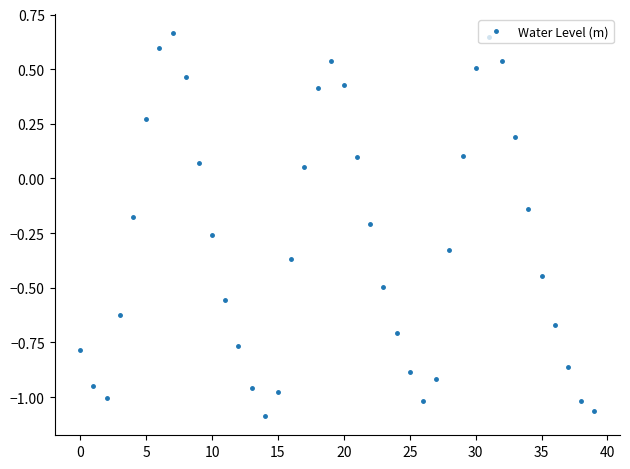

True or false: the data has more than 0 interior local peaks.

True